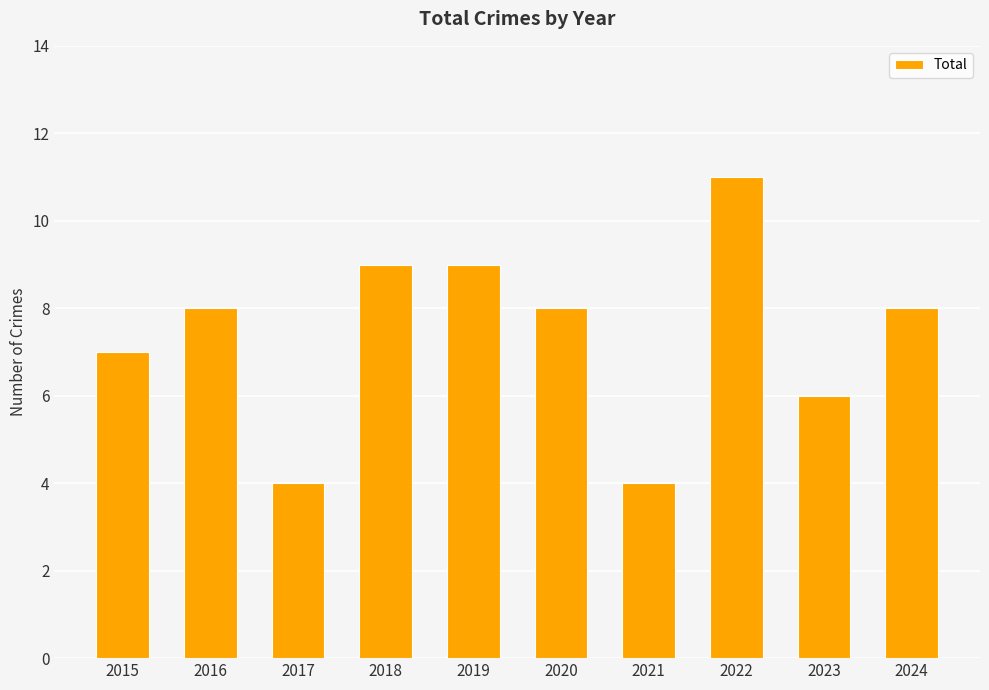

The value at 2024 is 3. True or false?

False